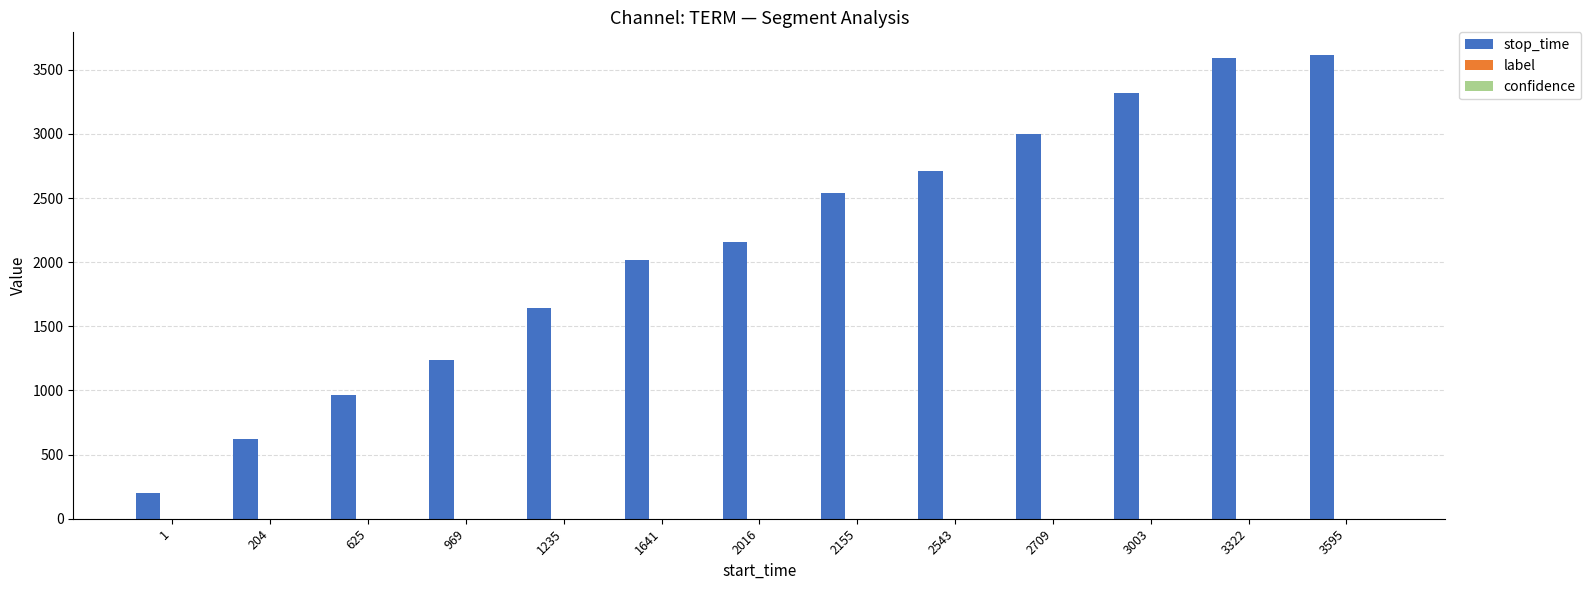

What is the spread (max minus min) of values at 3595?

3610.4